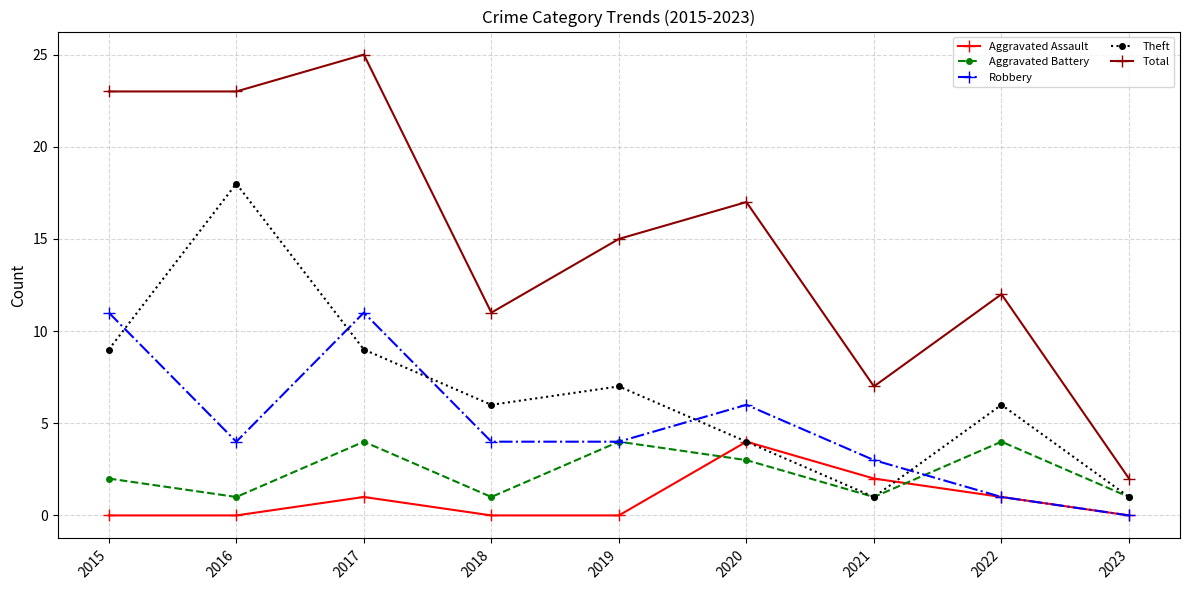

What is the total value across all series at 2018?

22